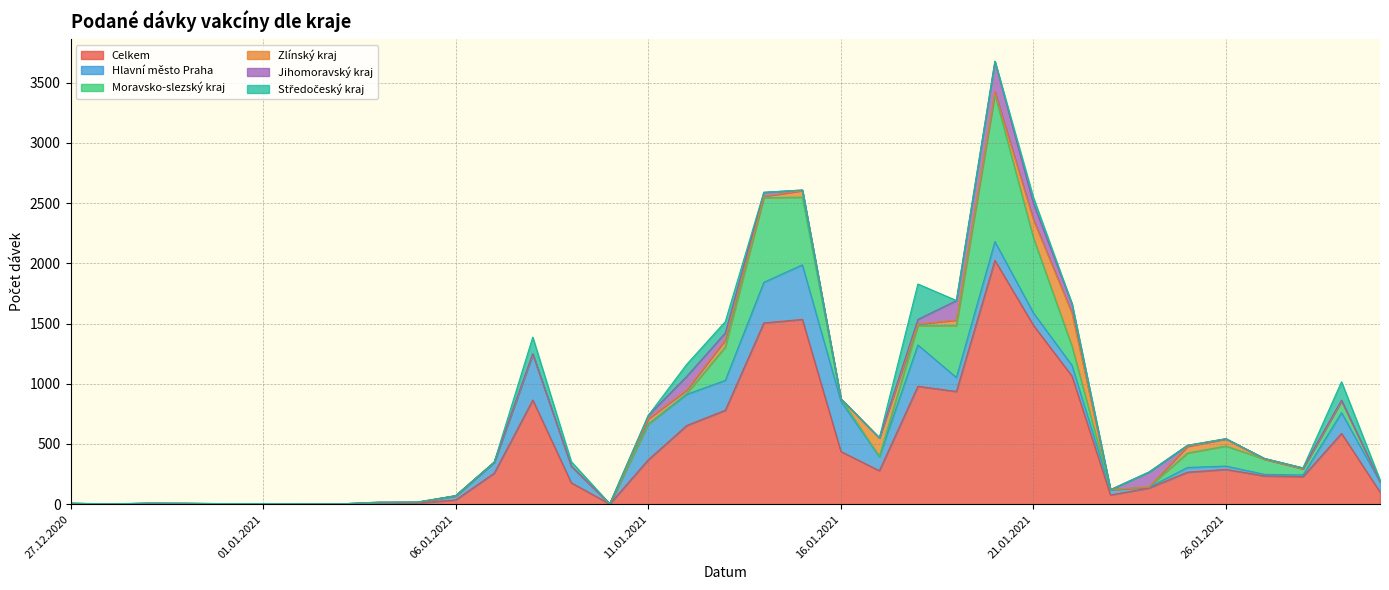

What is the average value of the Středočeský kraj series?

25